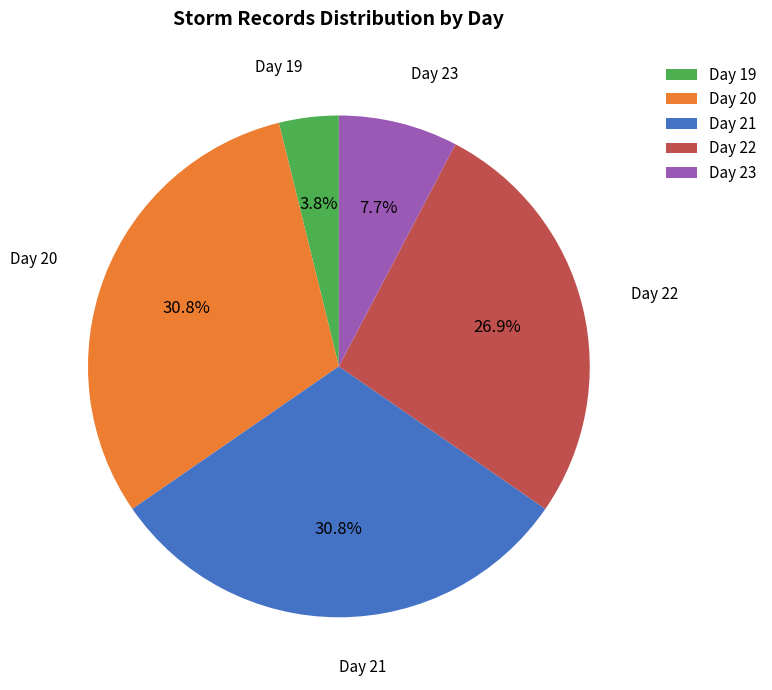

Approximately how many times larger is the value at Day 22 compared to Day 21?

0.9